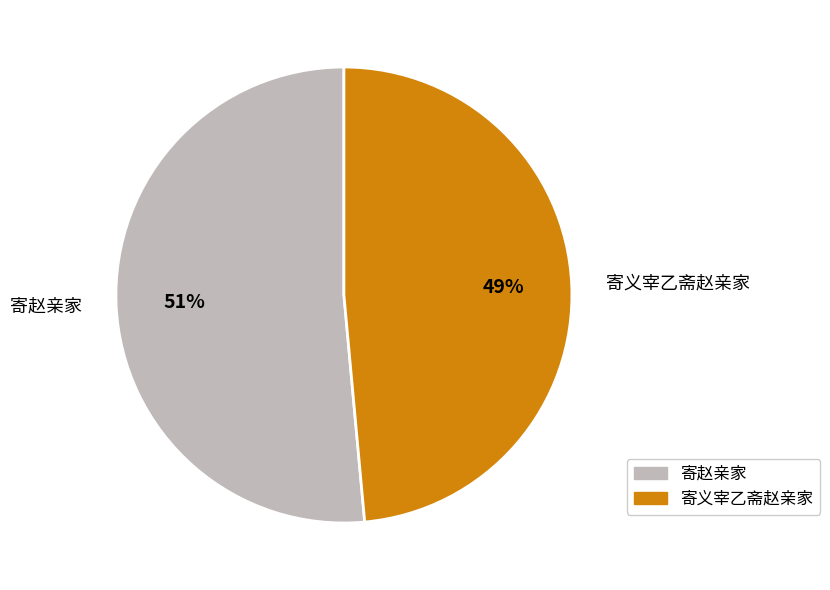

To the nearest percent, what is the combined percentage of 寄赵亲家 and 寄义宰乙斋赵亲家?

100%